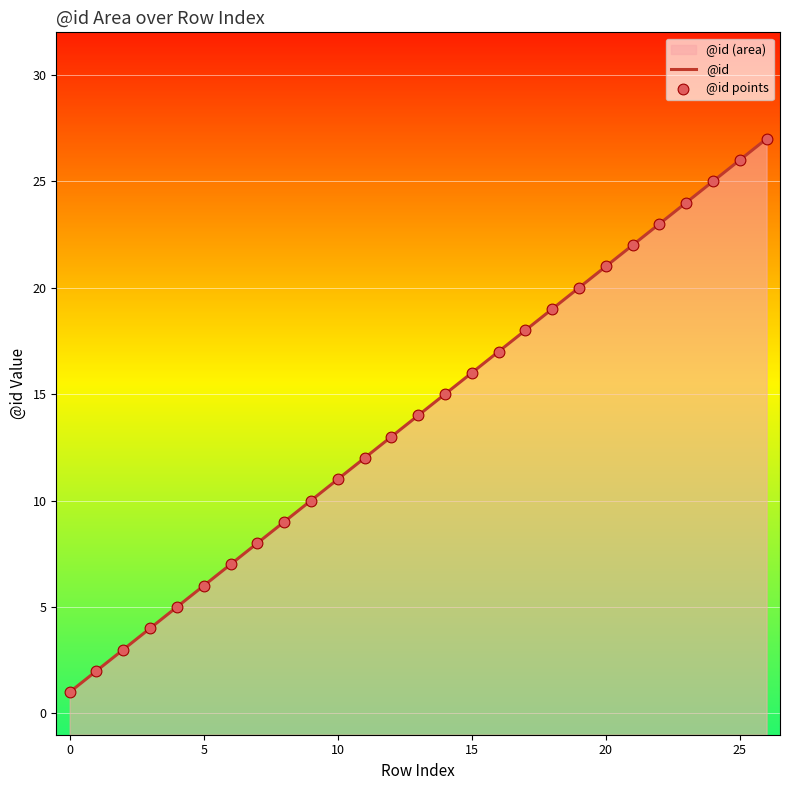

At which category is the sum across all series the highest?

26